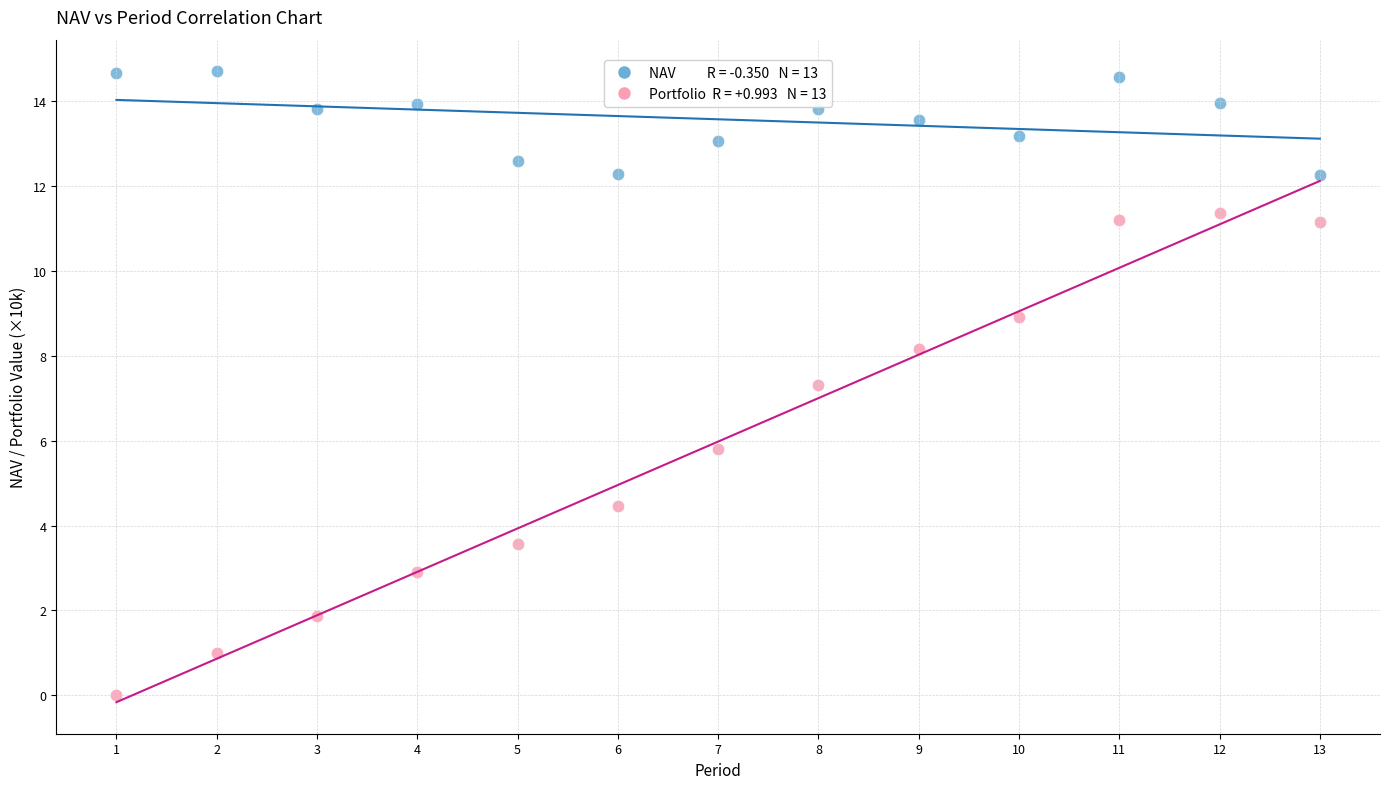

Across all data points, what is the range of X values (max minus min)?

12.0